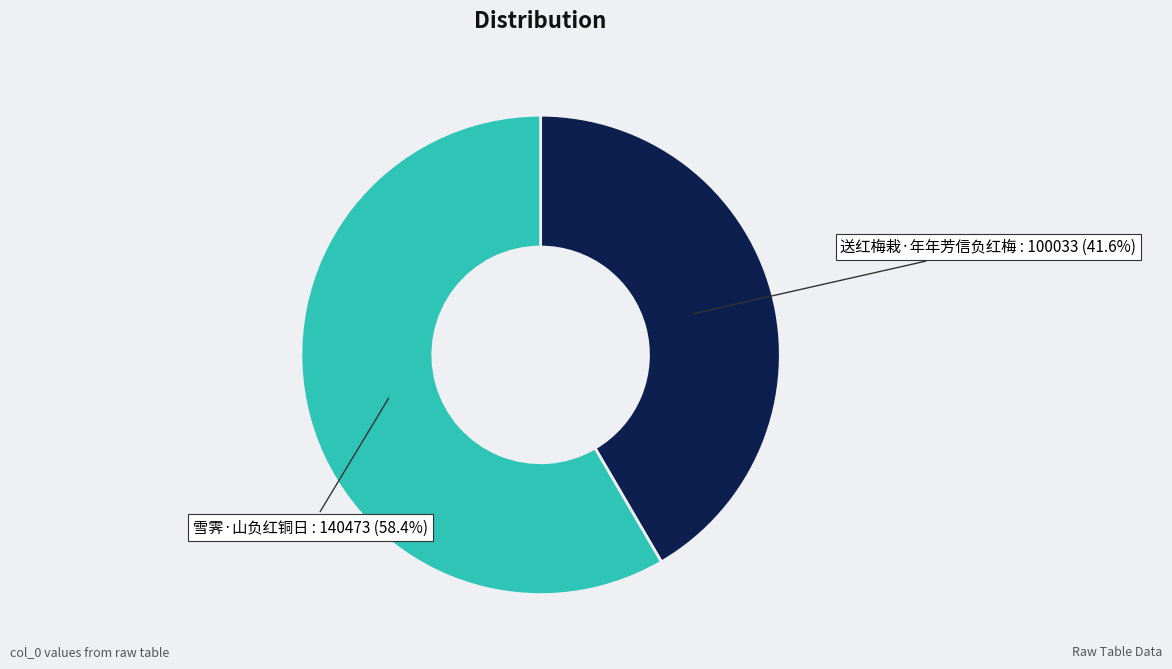

Which category has the biggest portion of the pie?

雪霁·山负红铜日